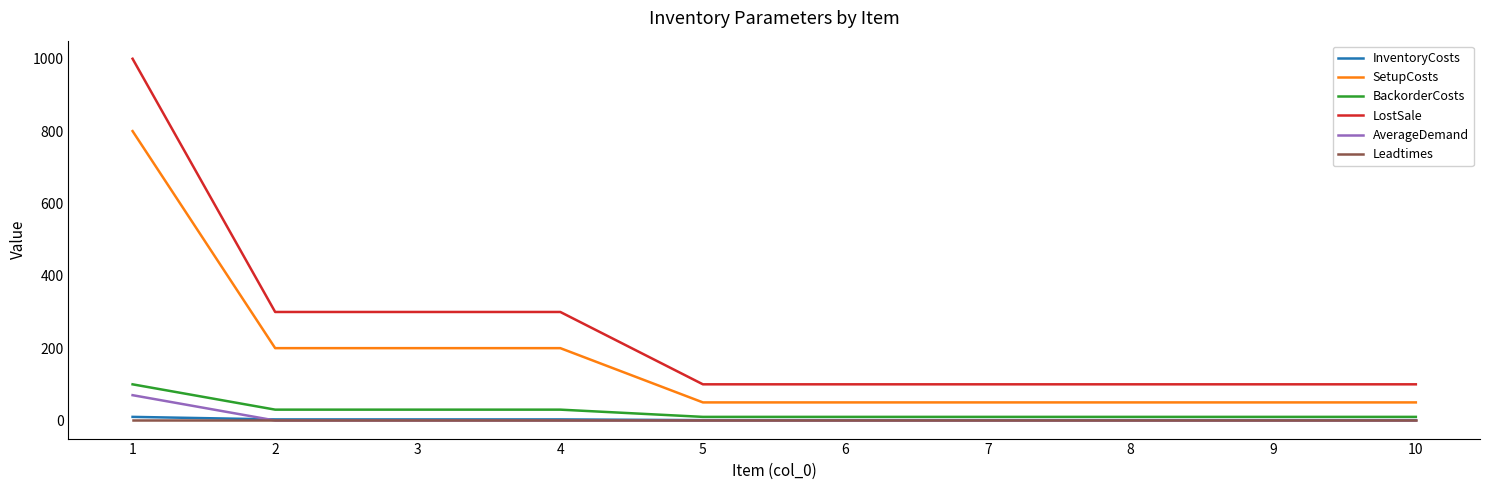

What is the highest value of the SetupCosts series?

800